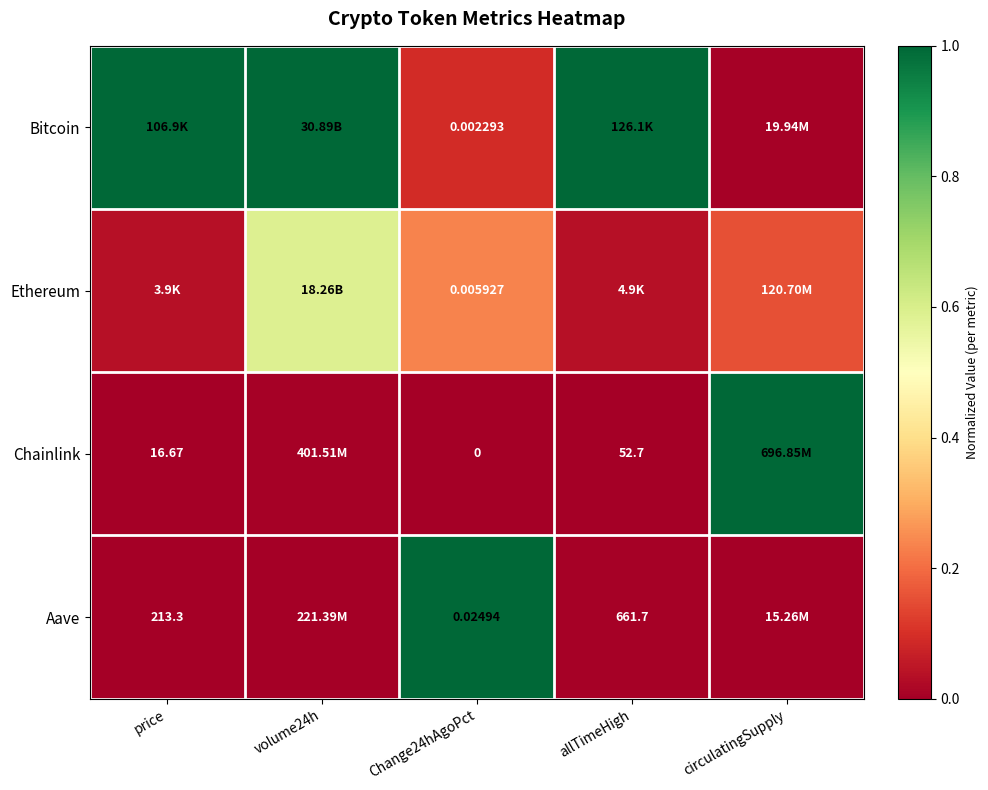

Rank the series at Change24hAgoPct from lowest to highest value.

Chainlink, Bitcoin, Ethereum, Aave